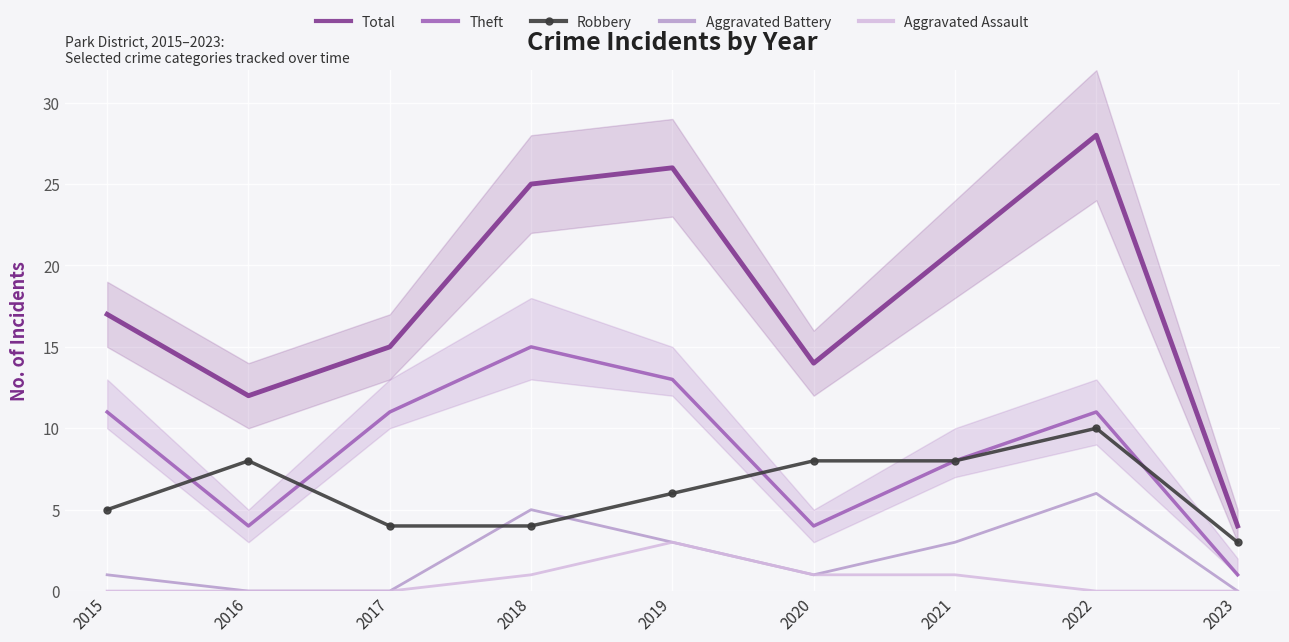

What is the average value of the Total series?

18